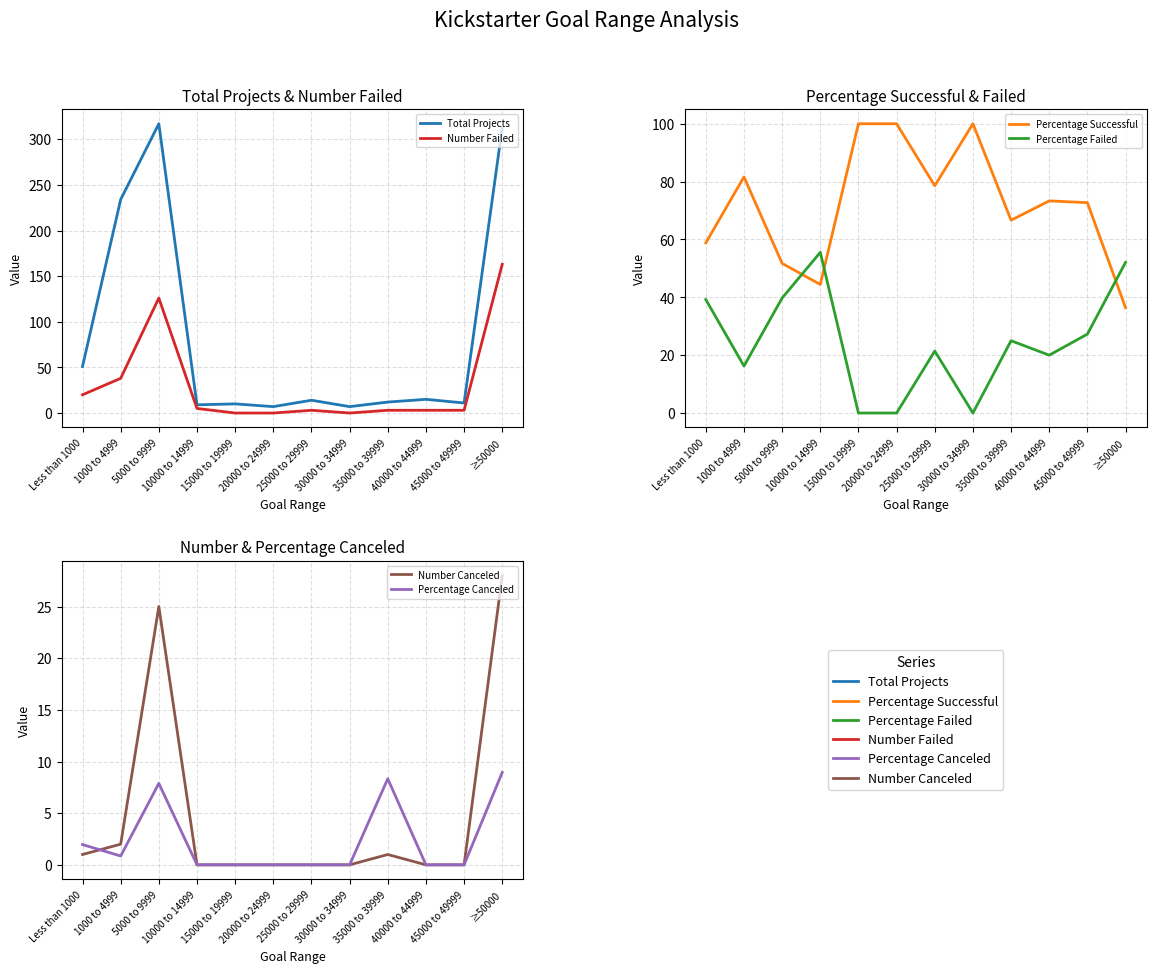

What is the total value across all series at ≥50000?

601.4